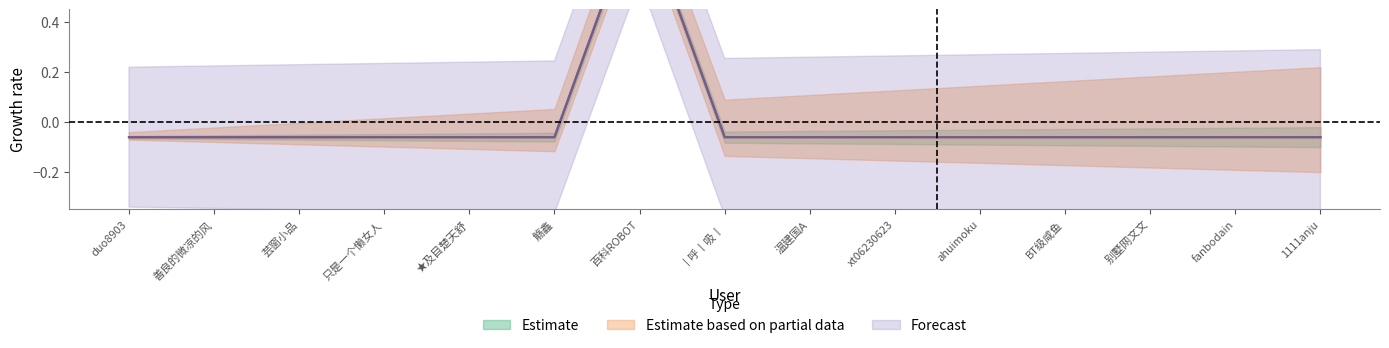

Reading left to right, extract all data points from this chart.

Estimate: -0.1	-0.1	-0.1	-0.1	-0.1	-0.1	0.9	-0.1	-0.1	-0.1	-0.1	-0.1	-0.1	-0.1	-0.1
Estimate based on partial data: -0.1	-0.1	-0.1	-0.1	-0.1	-0.1	0.9	-0.1	-0.1	-0.1	-0.1	-0.1	-0.1	-0.1	-0.1
Forecast: -0.1	-0.1	-0.1	-0.1	-0.1	-0.1	0.9	-0.1	-0.1	-0.1	-0.1	-0.1	-0.1	-0.1	-0.1